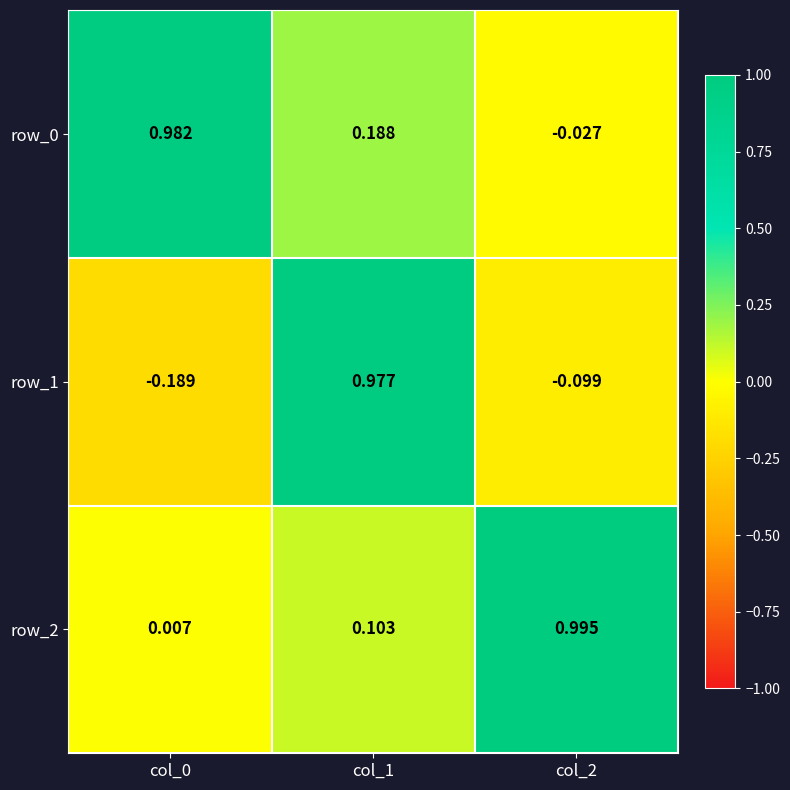

Is the value of row_2 at col_0 greater than the value of row_1 at col_1?

No